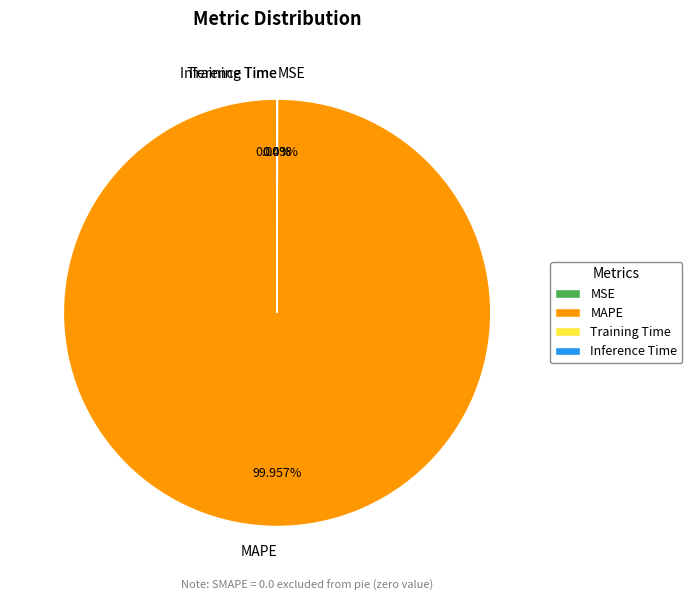

Is there a majority slice in this chart?

Yes